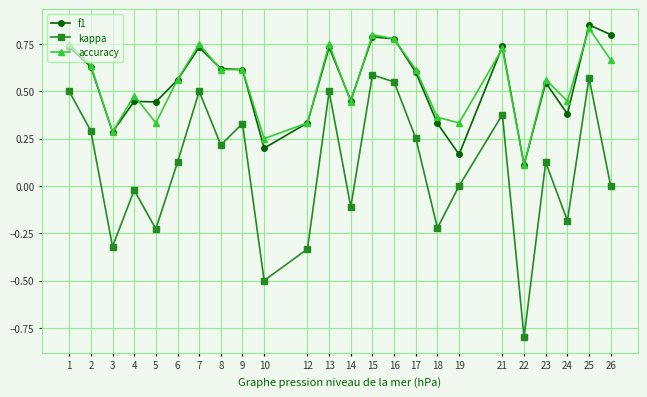

Is this an area chart (filled region under the line)?

No